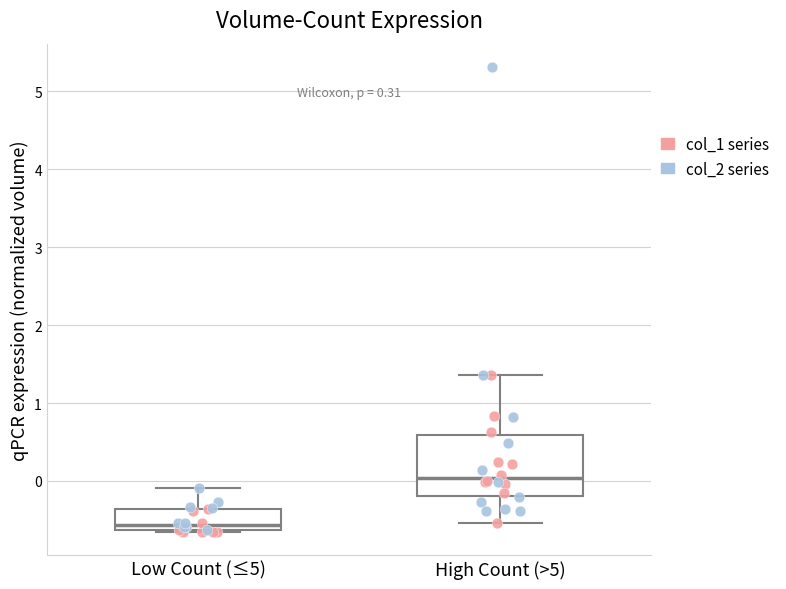

Which box has the lowest median line?

Low Count (≤5)